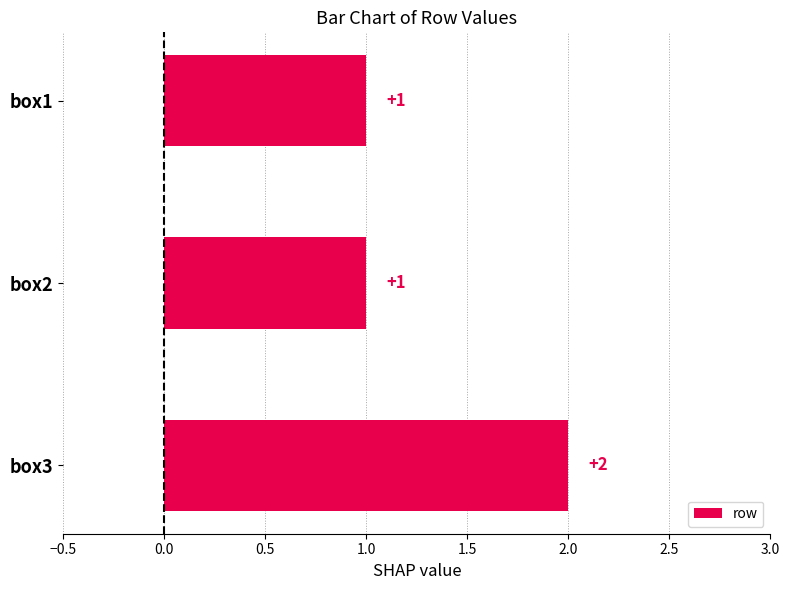

Is it true that the value at box1 is 0?

False